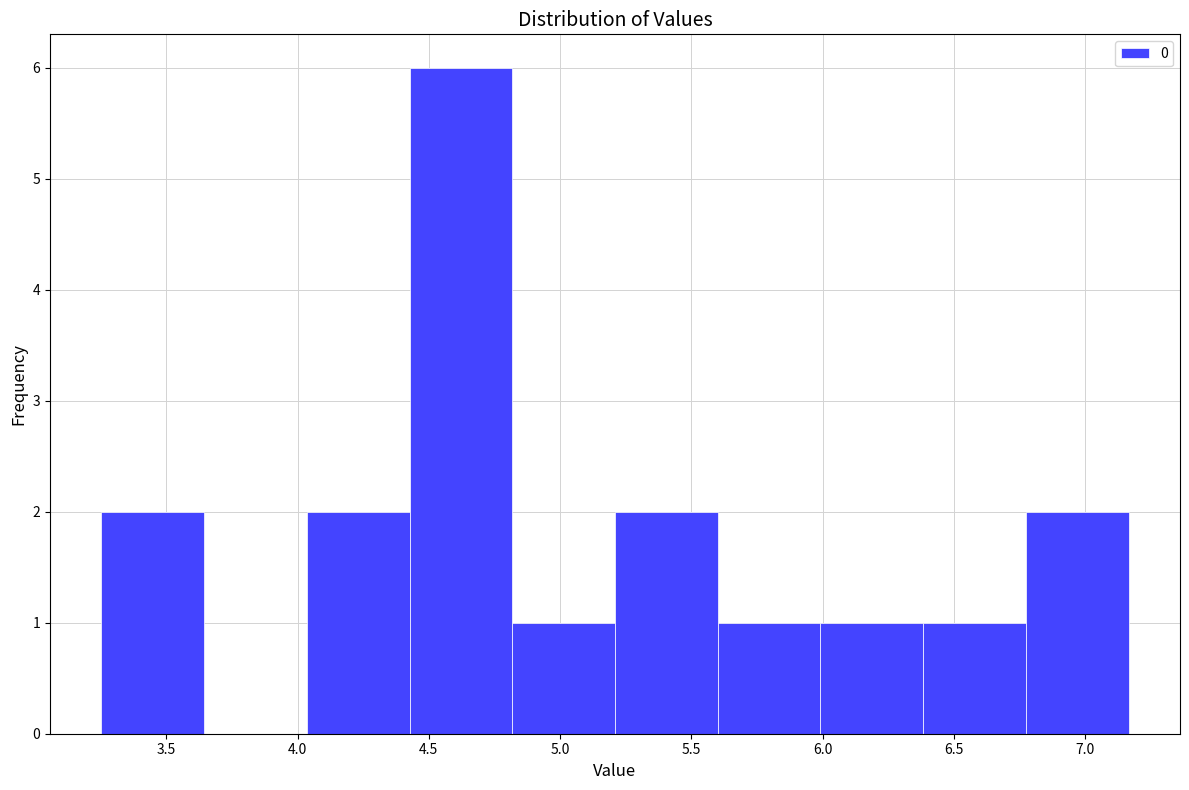

Reading left to right, list every bar in this chart as the range it spans on the x-axis followed by its height. Neither the bar edges nor the heights are printed on the chart, so give them approximately, as read against the axes.

3.25 to 3.65: 2
3.65 to 4.05: 0
4.05 to 4.45: 2
4.45 to 4.80: 6
4.80 to 5.20: 1
5.20 to 5.60: 2
5.60 to 6.00: 1
6.00 to 6.40: 1
6.40 to 6.75: 1
6.75 to 7.15: 2